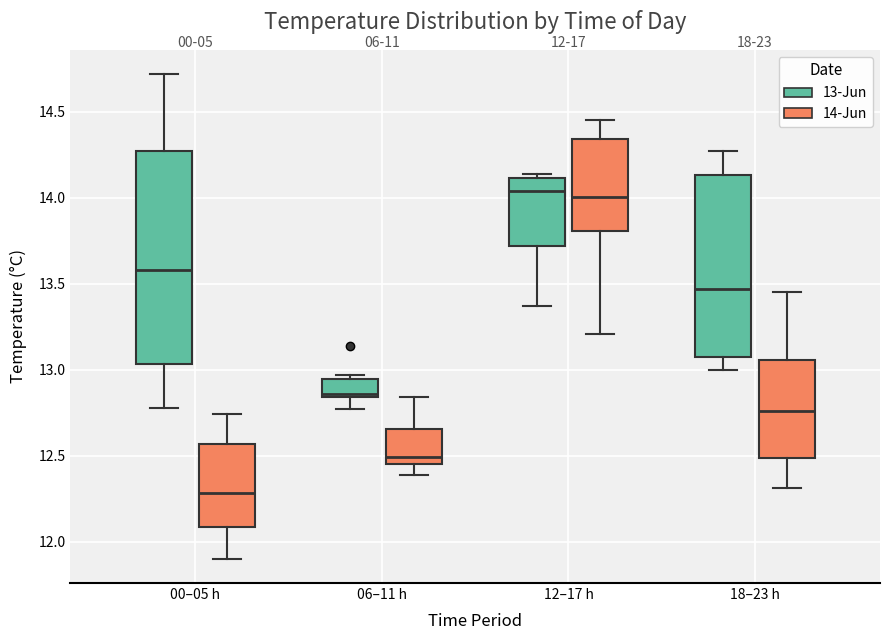

Which box is the tallest, from its lower edge to its upper edge?

00–05 h (13-Jun)